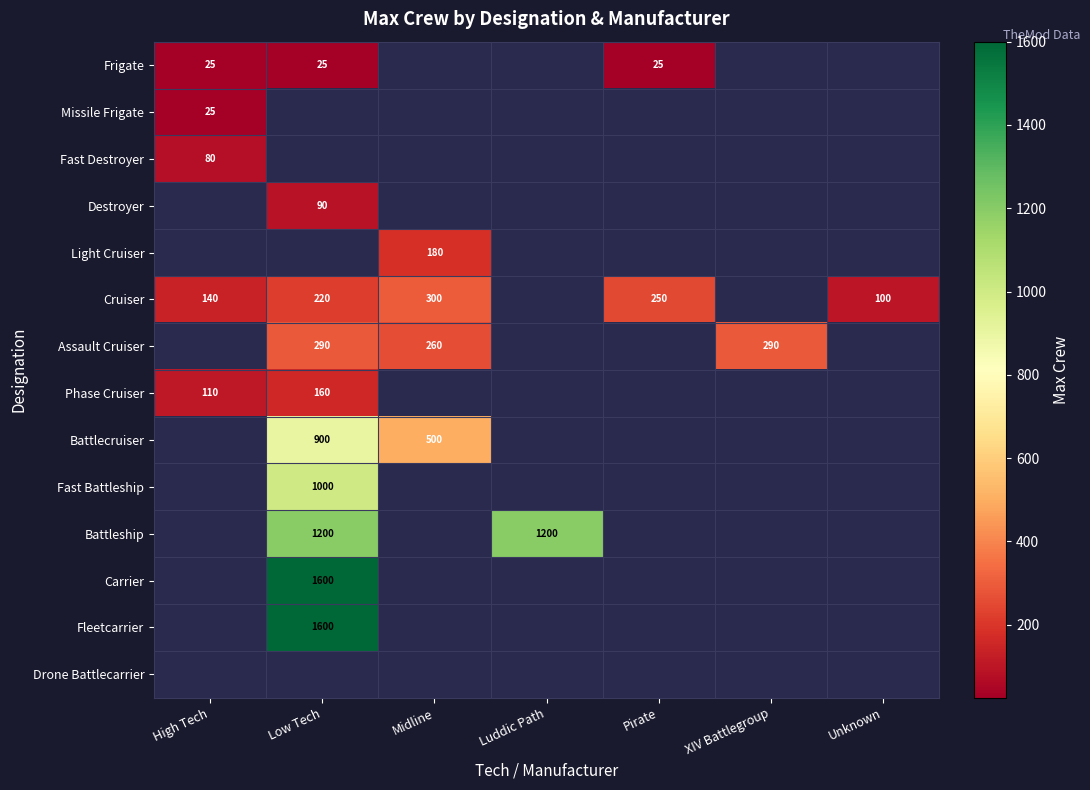

True or false: Cruiser has a value of 300 at Midline.

True